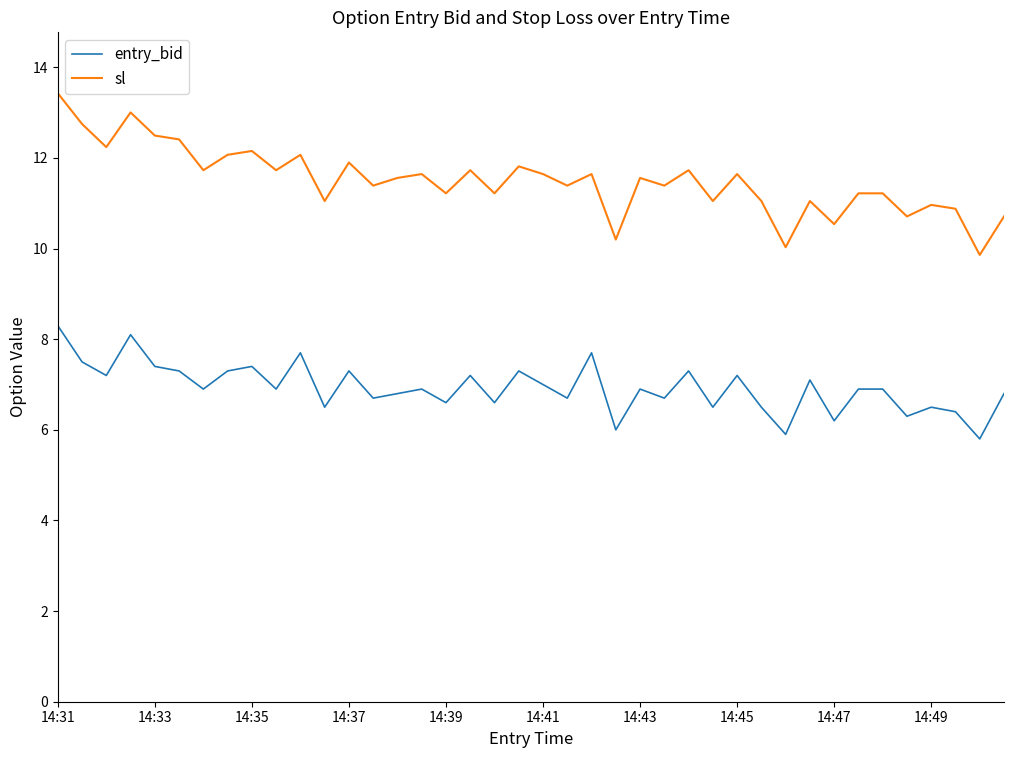

What is the smallest value displayed?

5.8